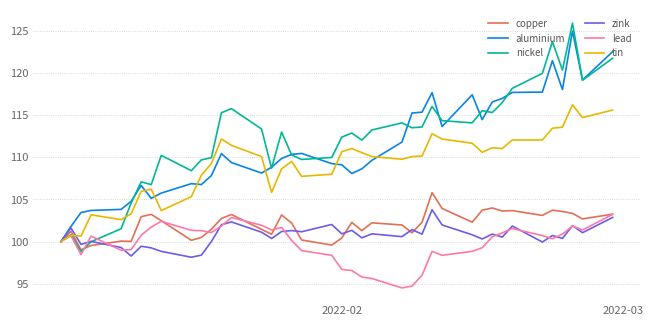

Which series has the largest range (max minus min)?

nickel